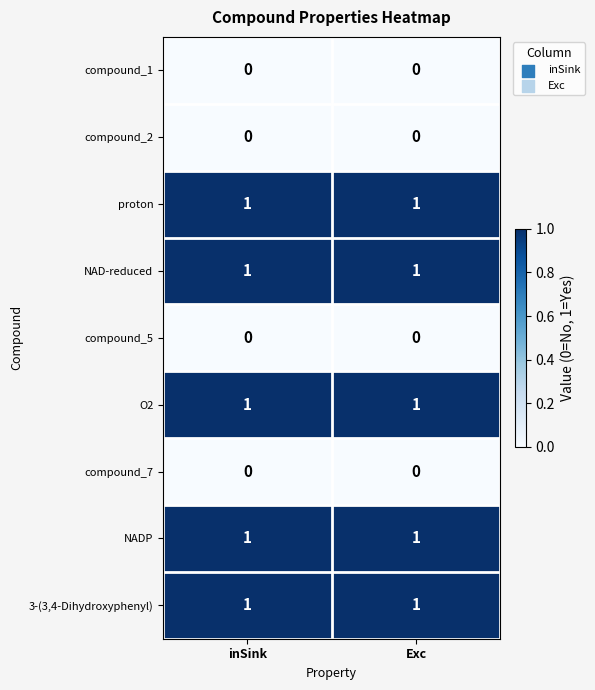

True or false: NAD-reduced has a value of 1 at inSink.

True